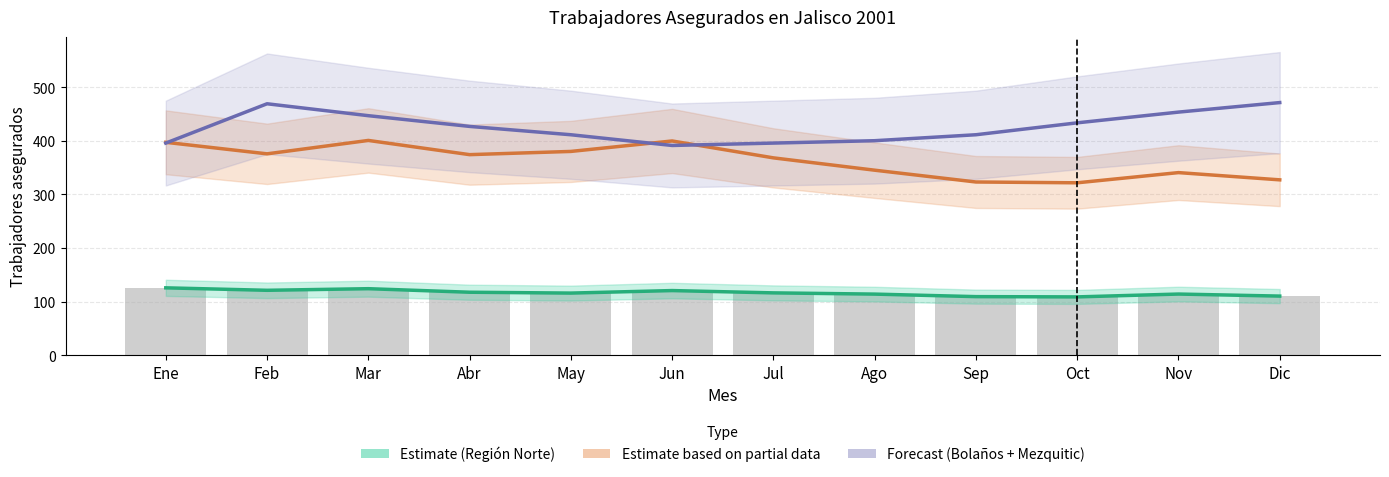

The value of Estimate (Región Norte) at Feb is 121.0. True or false?

True